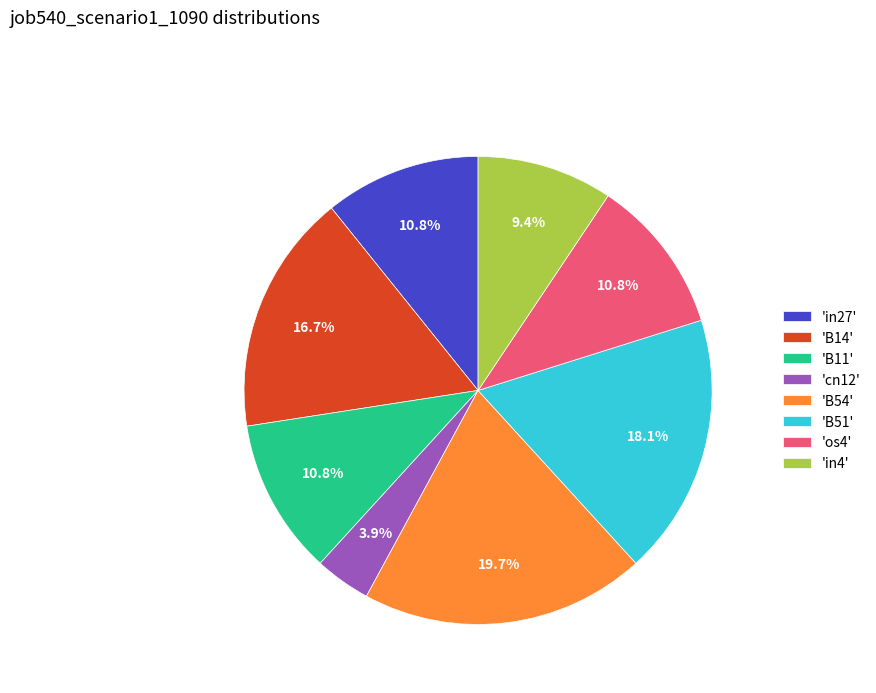

What percentage is NOT represented by 'B11'?

89.2%